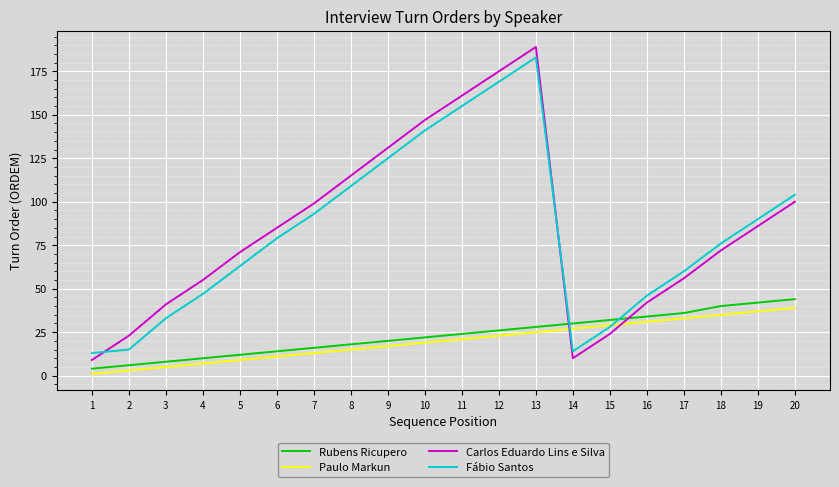

At which category is the sum across all series the highest?

13